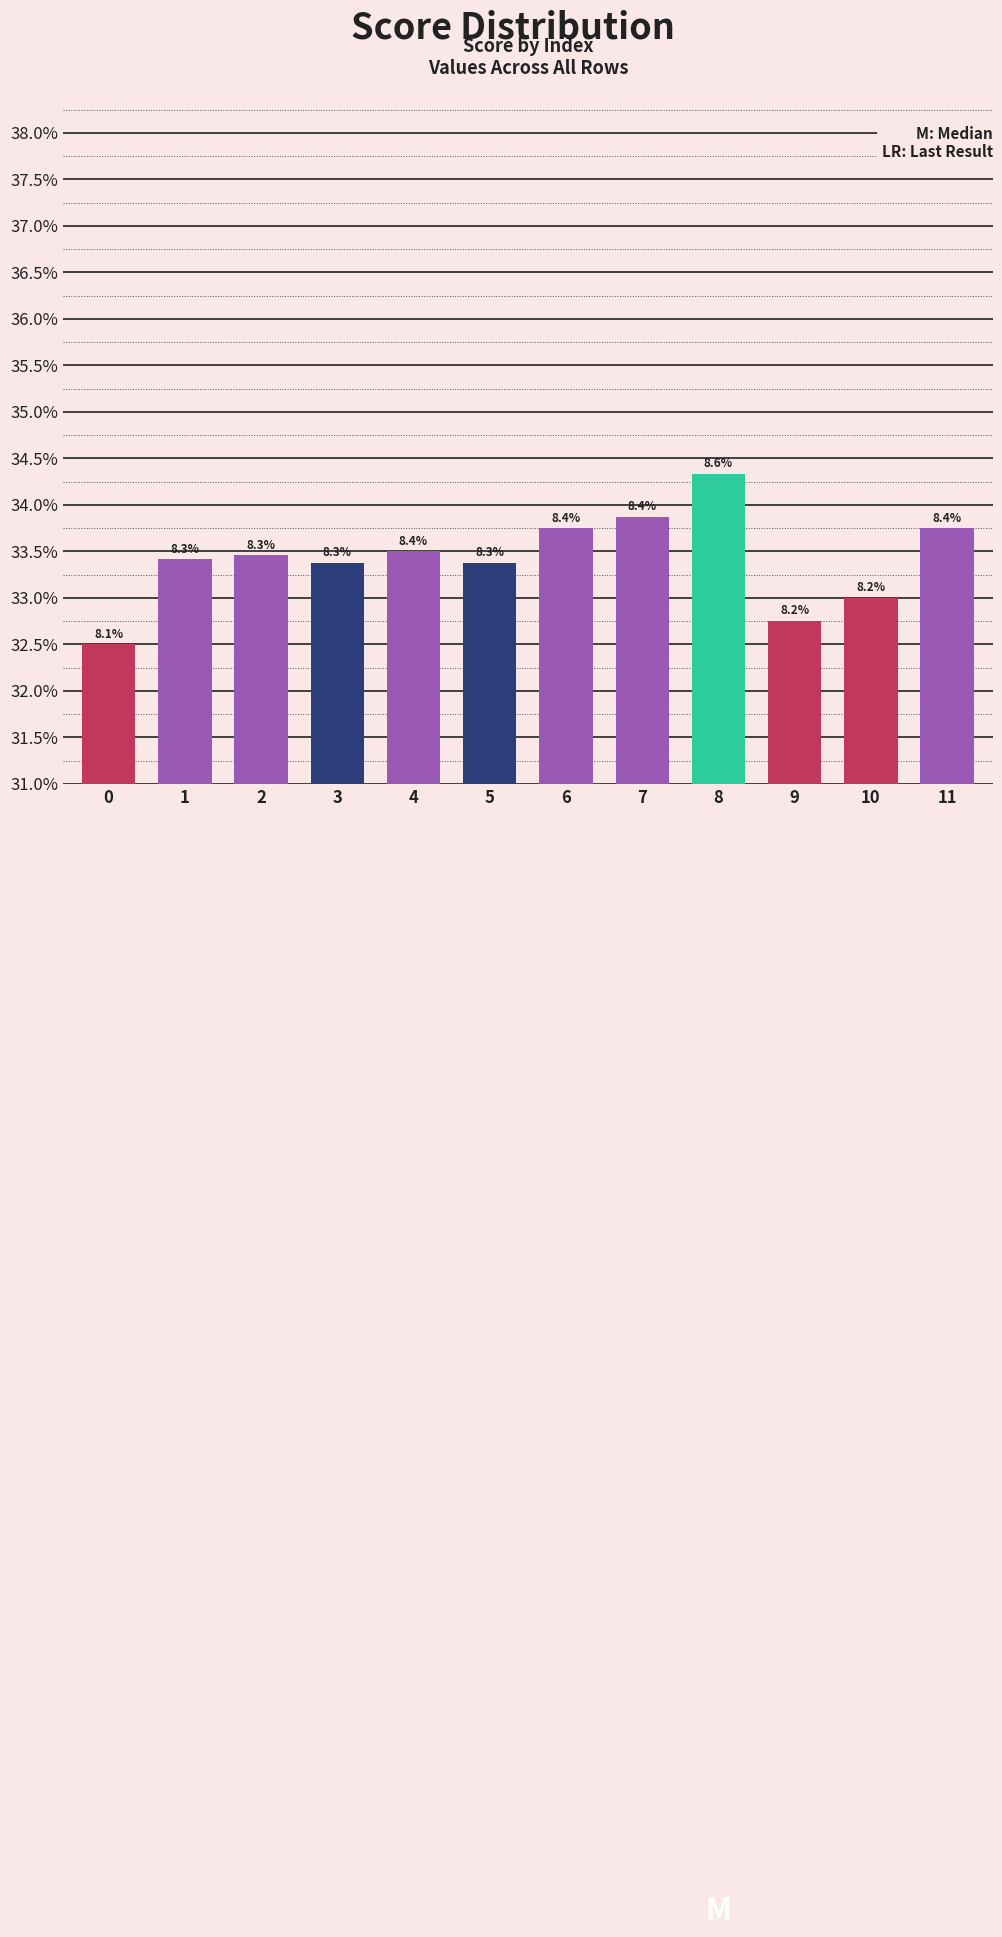

List the labels in order of value, largest first.

8, 7, 6, 11, 4, 2, 1, 3, 5, 10, 9, 0